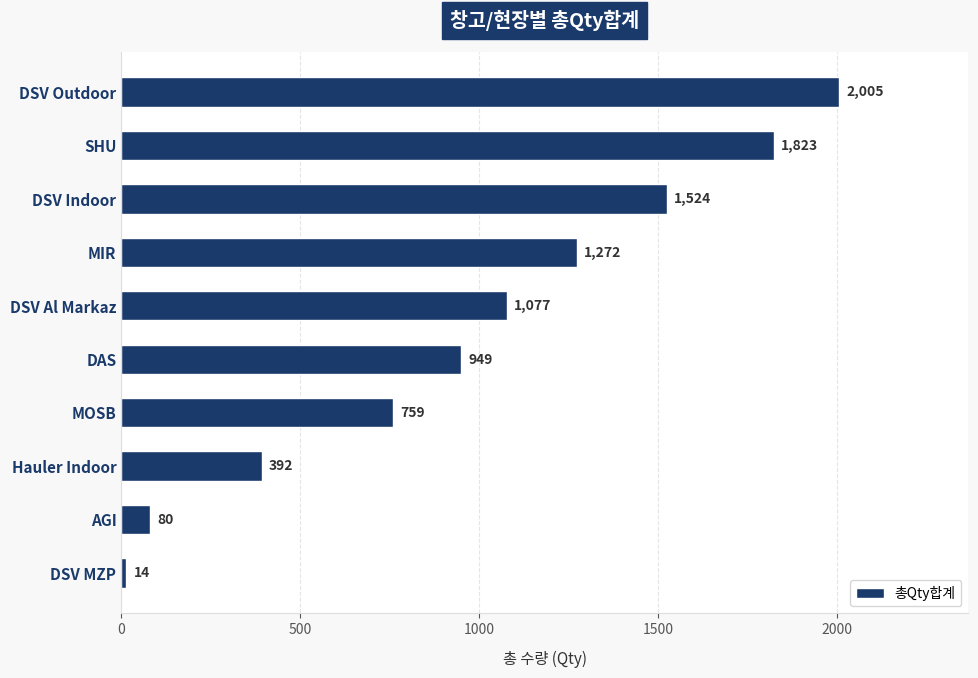

What is the change in value from DSV Indoor to Hauler Indoor?

-1132